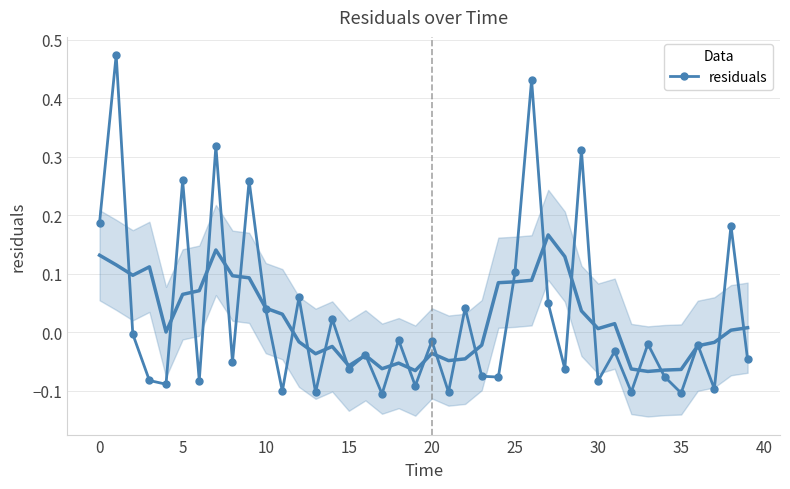

How many points are higher than both their immediate neighbors (excluding endpoints)?

16